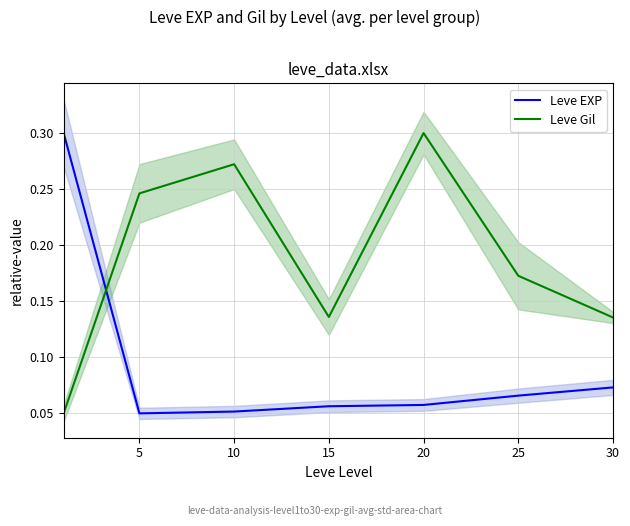

What is the difference between the maximum and minimum values in the Leve EXP series?

0.2